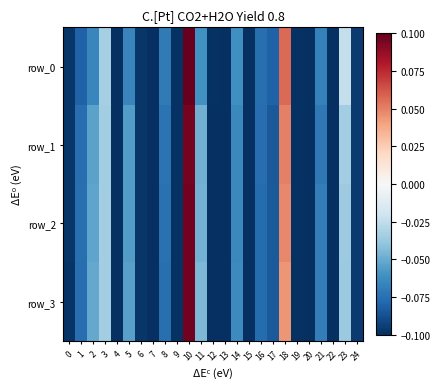

At which category is the sum across all series the highest?

10